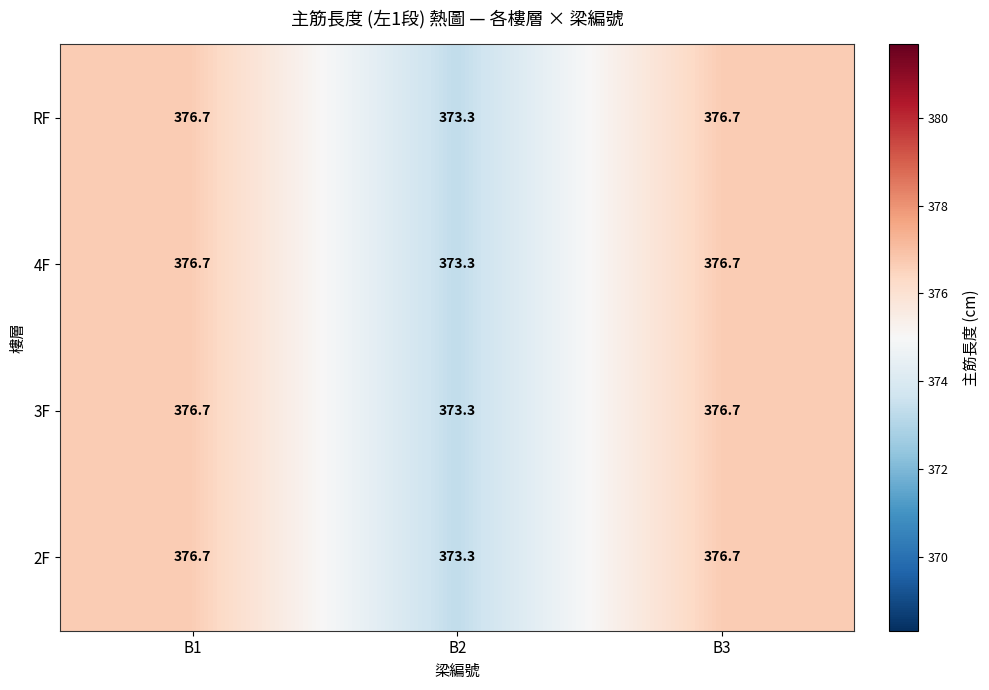

True or false: 3F has a value of 533.7 at B2.

False